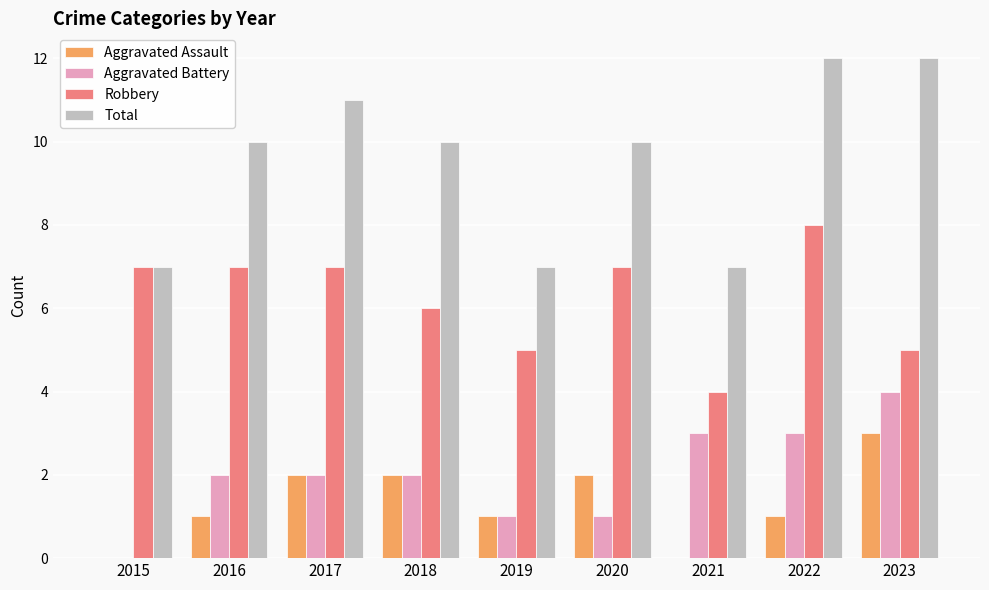

What is the sum of the Total values at 2019 and 2023?

19